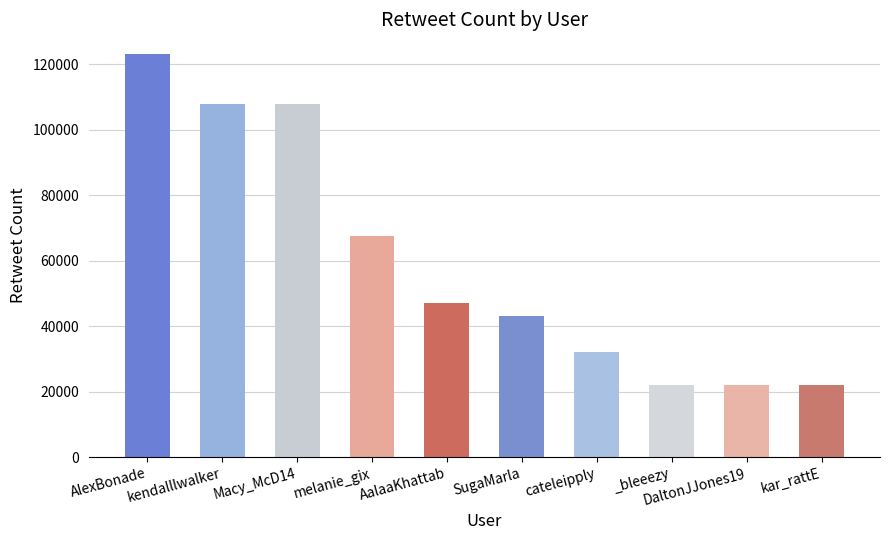

What is the sum of the values at AalaaKhattab and kendalllwalker?

154832